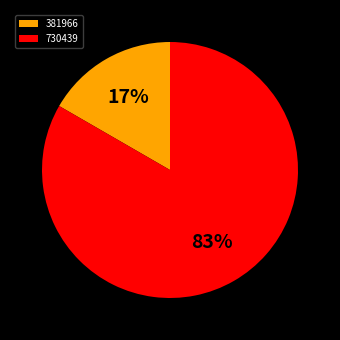

Combined, do 381966 and 730439 account for over 50%?

Yes